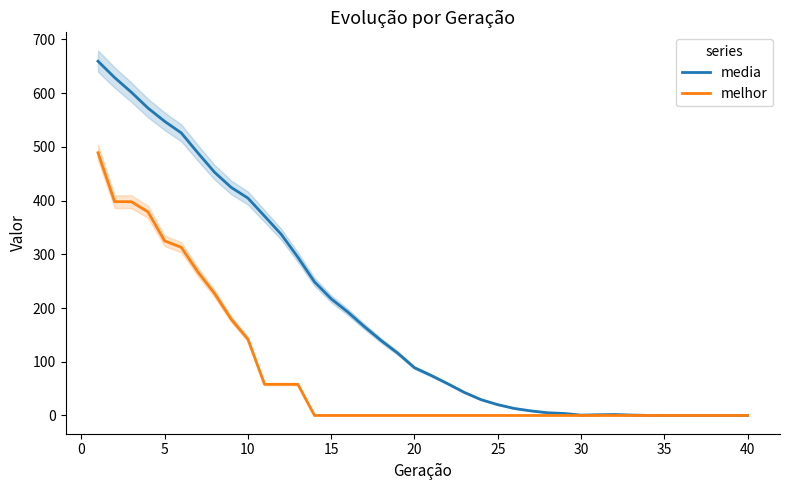

What is the greatest value displayed?

659.5